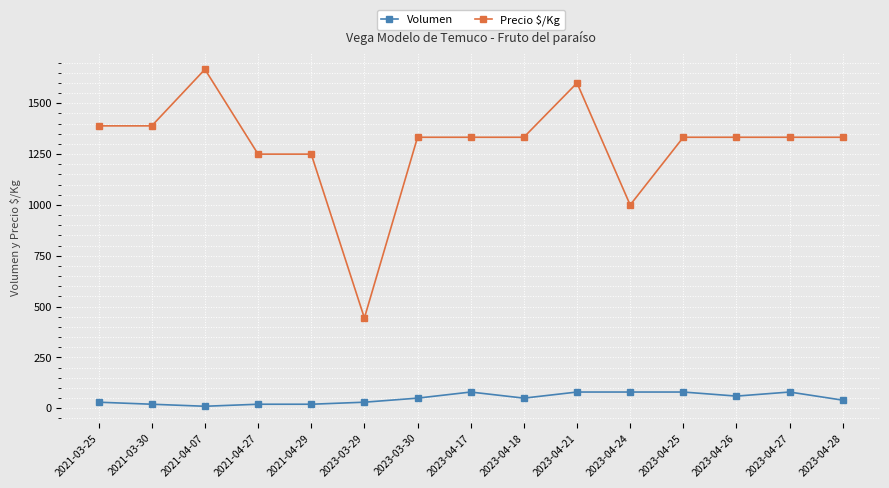

How many categories are shown in the chart?

15